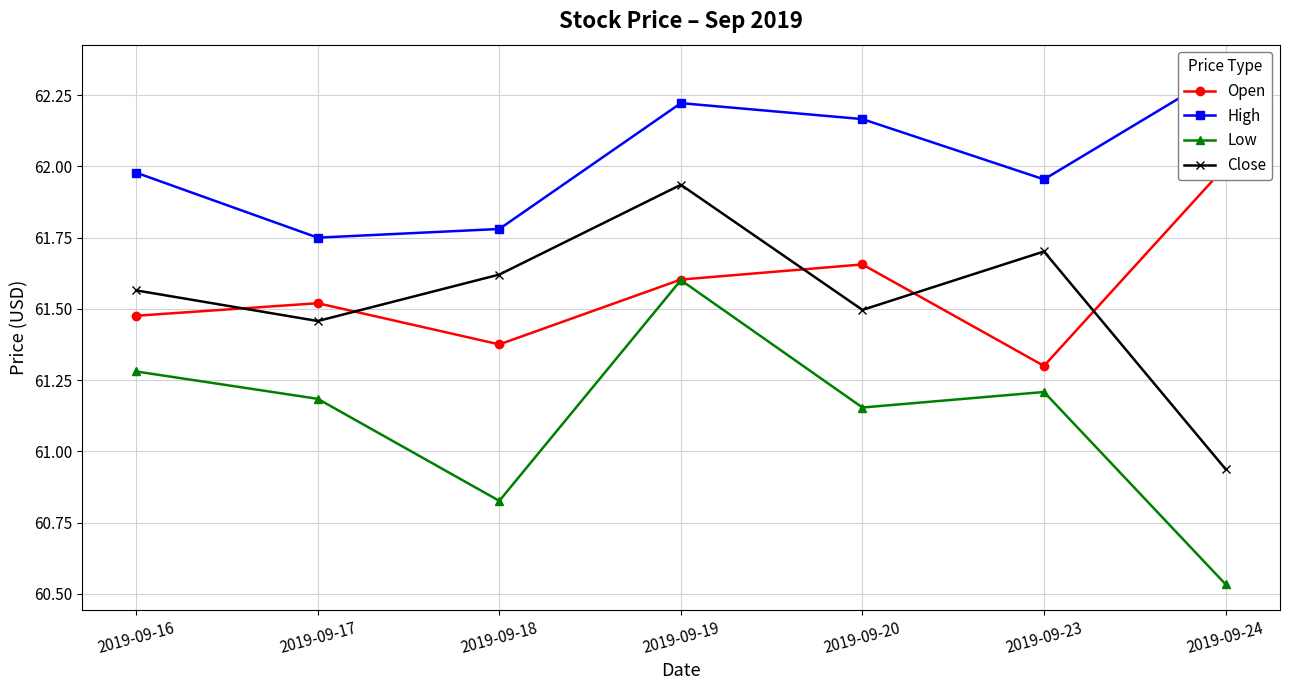

Where does the Close series first go above 61?

2019-09-16